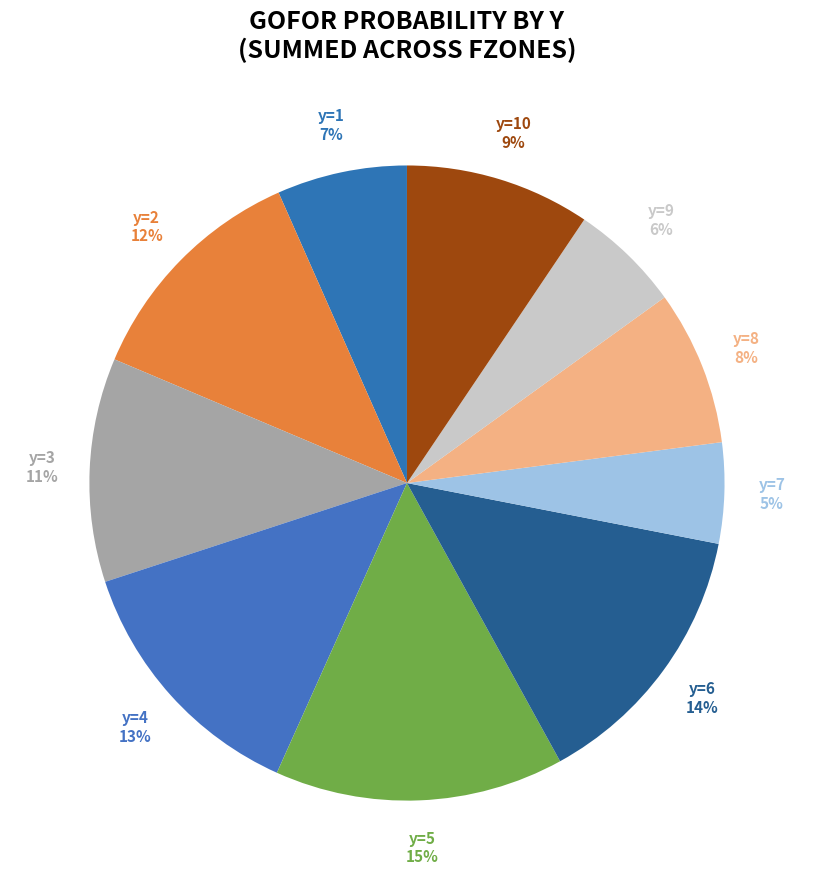

Is there a majority slice in this chart?

No